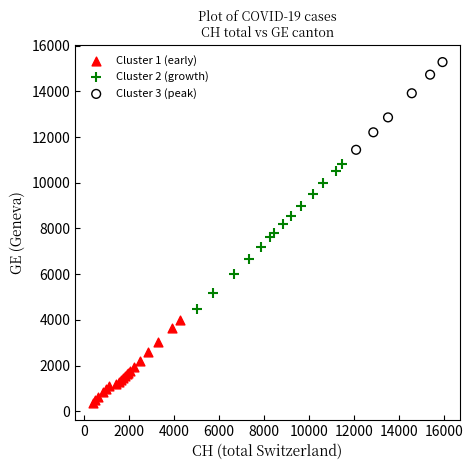

Which series contains the highest Y value?

Cluster 3 (peak)